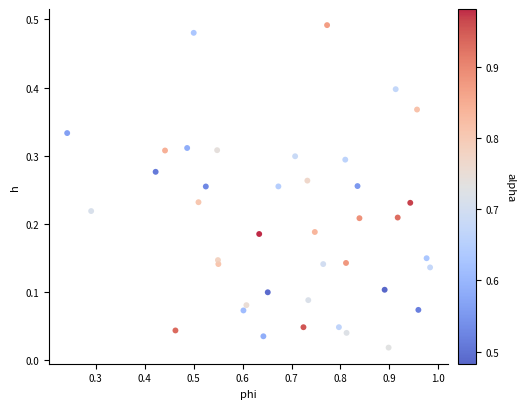

What is the range of X values (max minus min)?

0.7